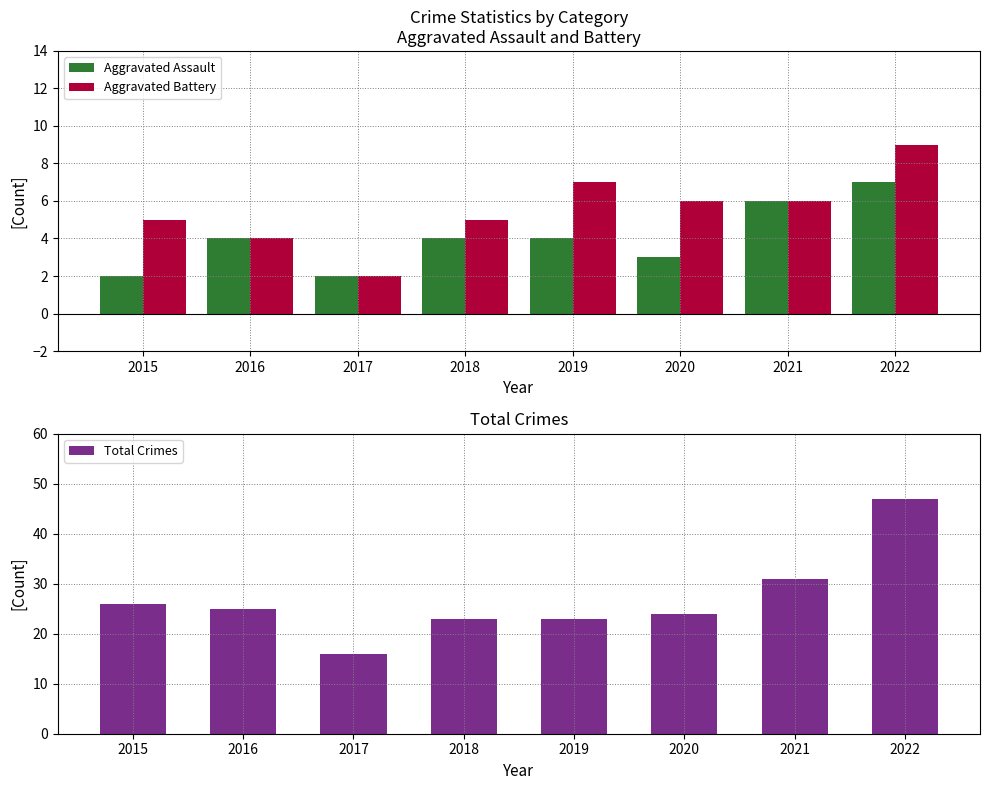

What is the minimum value shown in the chart?

2